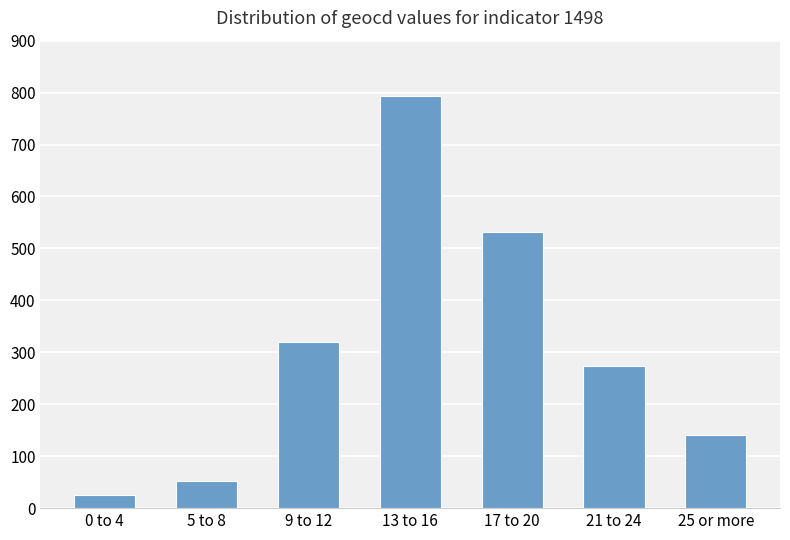

Count the number of categories in the chart.

7